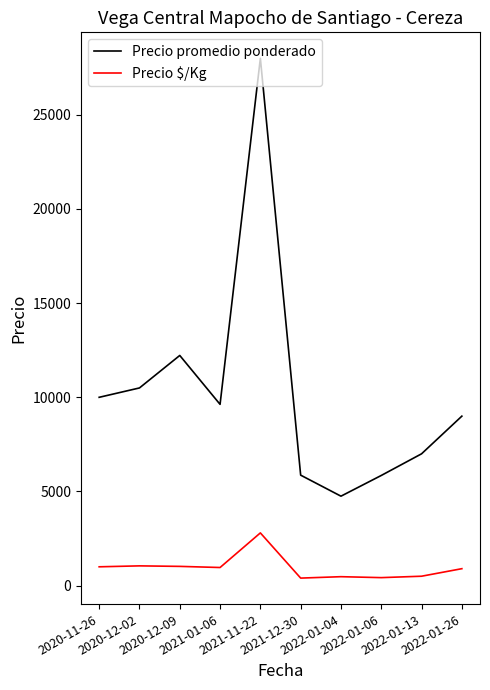

The value of Precio $/Kg at 2020-12-02 is 1049.5. True or false?

True